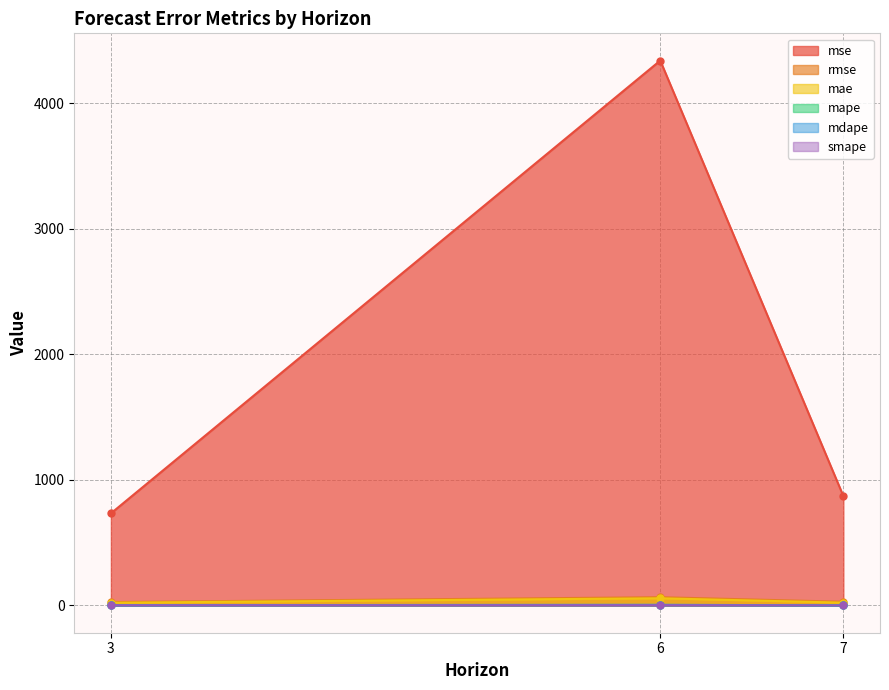

How many data points in rmse are less than 29?

1